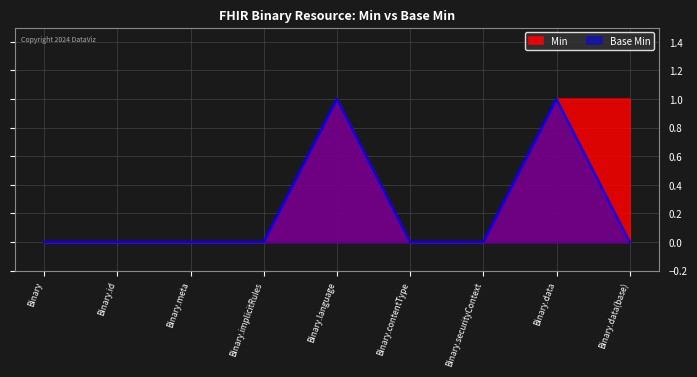

At how many categories does at least one series exceed 0?

3